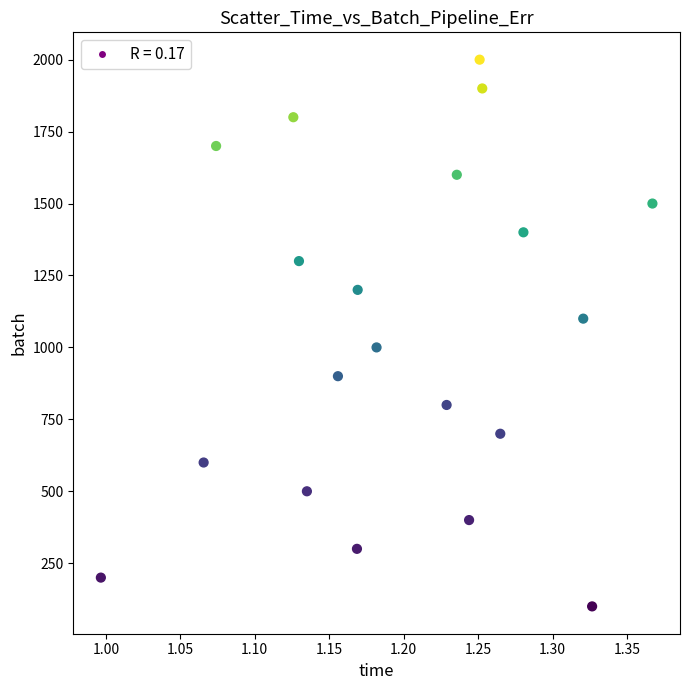

What is the range of Y values (max minus min)?

1900